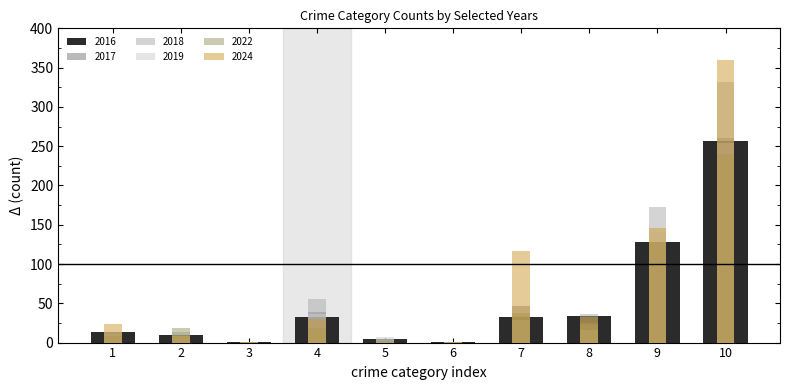

Reading left to right, list all the values displayed in this chart.

2016: 13	10	1	33	4	1	32	34	128	256
2017: 11	10	0	39	3	1	47	22	128	261
2018: 14	14	1	55	5	1	34	36	172	332
2019: 14	9	1	36	7	1	29	16	141	254
2022: 8	19	1	19	2	0	38	25	128	240
2024: 24	8	1	30	1	1	117	32	146	360